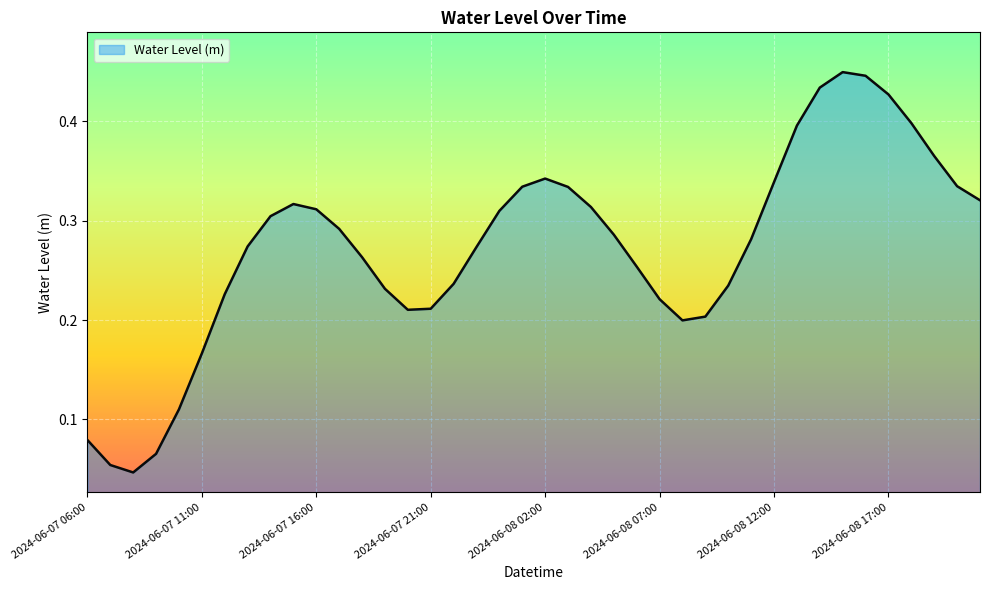

Rank the categories by value from lowest to highest.

2024-06-07 08:00, 2024-06-07 07:00, 2024-06-07 09:00, 2024-06-07 06:00, 2024-06-07 10:00, 2024-06-07 11:00, 2024-06-08 08:00, 2024-06-08 09:00, 2024-06-07 20:00, 2024-06-07 21:00, 2024-06-08 07:00, 2024-06-07 12:00, 2024-06-07 19:00, 2024-06-08 10:00, 2024-06-07 22:00, 2024-06-08 06:00, 2024-06-07 18:00, 2024-06-07 23:00, 2024-06-07 13:00, 2024-06-08 11:00, 2024-06-08 05:00, 2024-06-07 17:00, 2024-06-07 14:00, 2024-06-08 00:00, 2024-06-07 16:00, 2024-06-08 04:00, 2024-06-07 15:00, 2024-06-08 21:00, 2024-06-08 03:00, 2024-06-08 01:00, 2024-06-08 20:00, 2024-06-08 12:00, 2024-06-08 02:00, 2024-06-08 19:00, 2024-06-08 13:00, 2024-06-08 18:00, 2024-06-08 17:00, 2024-06-08 14:00, 2024-06-08 16:00, 2024-06-08 15:00